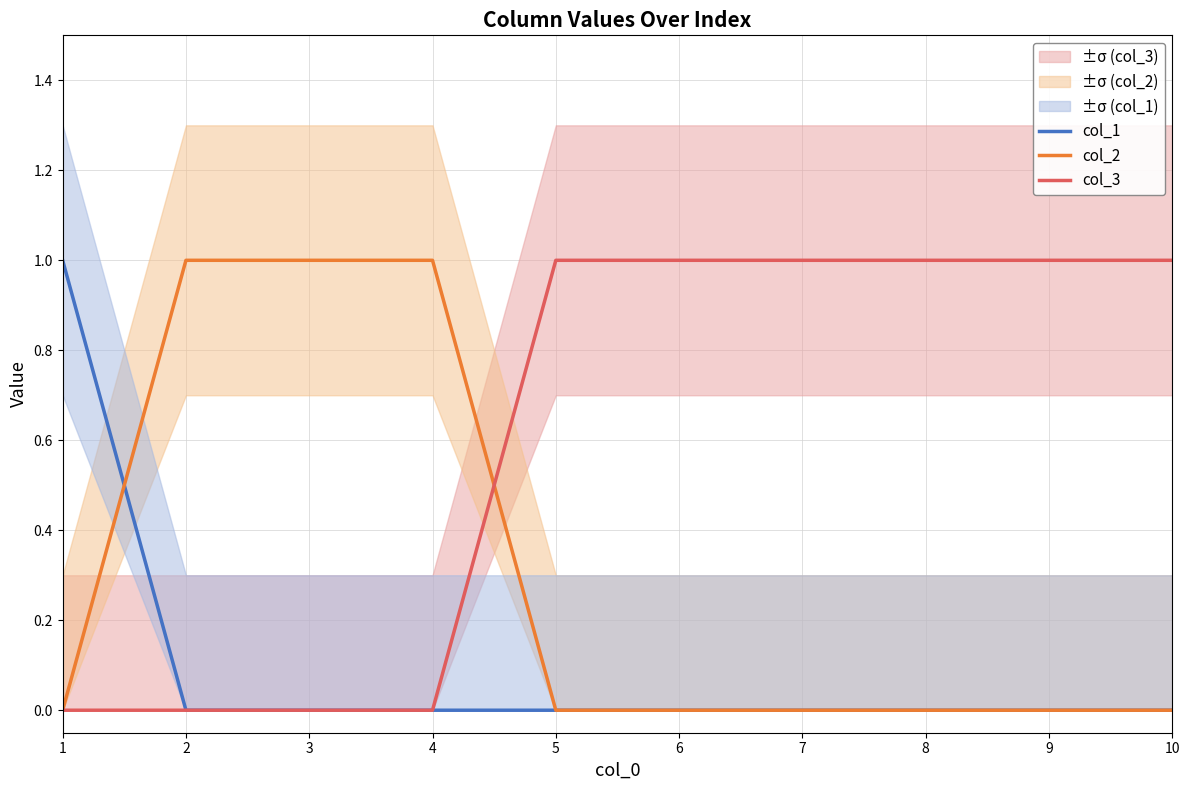

How many distinct data groups are displayed?

3